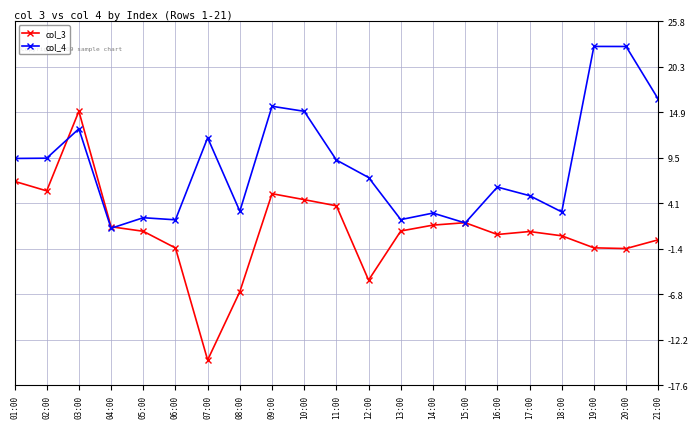

The col_4 series shows 6.0 at 16:00. True or false?

True